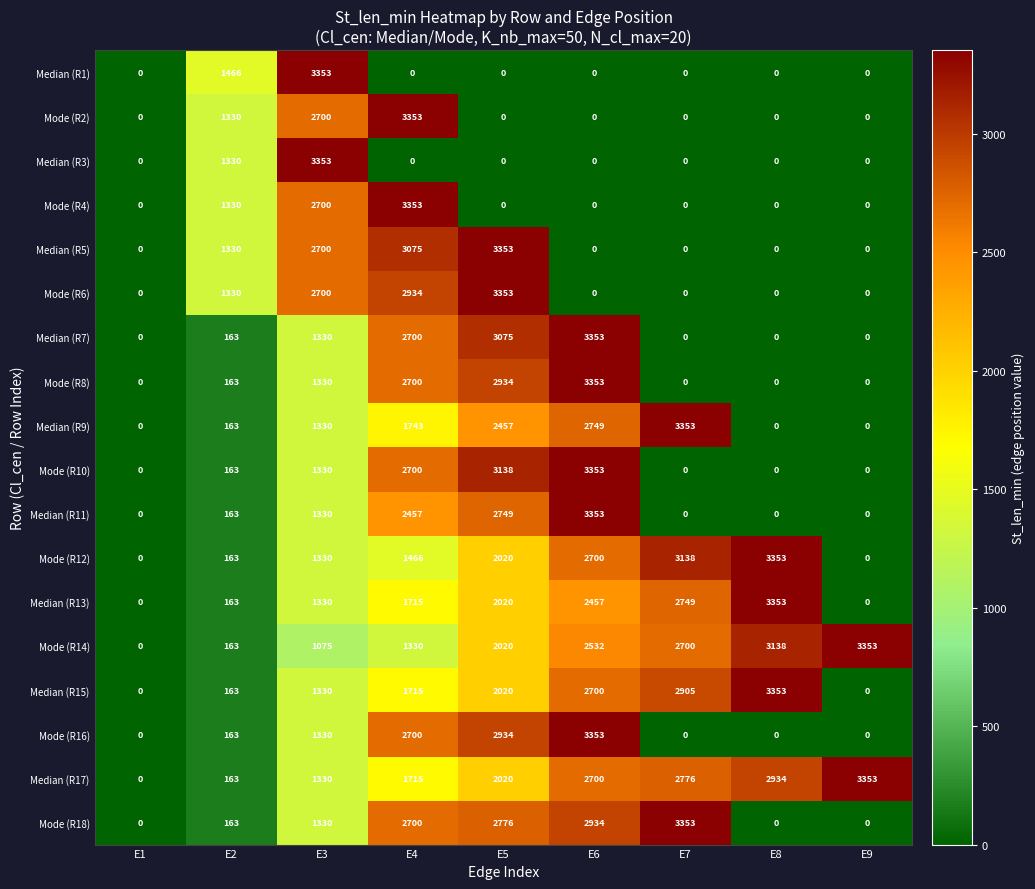

Rank the categories by Mode (R14) value from lowest to highest.

E1, E2, E3, E4, E5, E6, E7, E8, E9